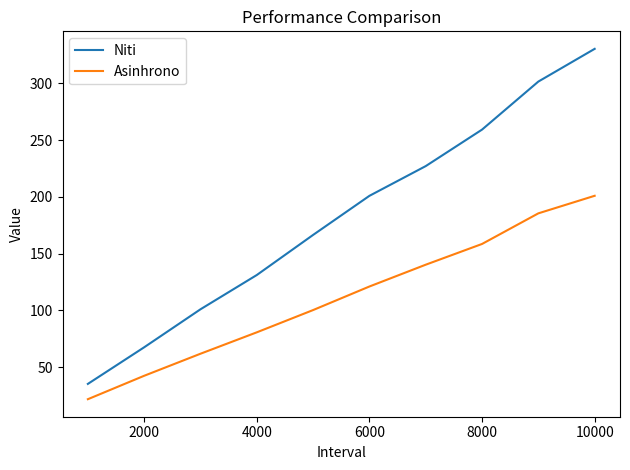

Which series has the largest total across all categories?

Niti